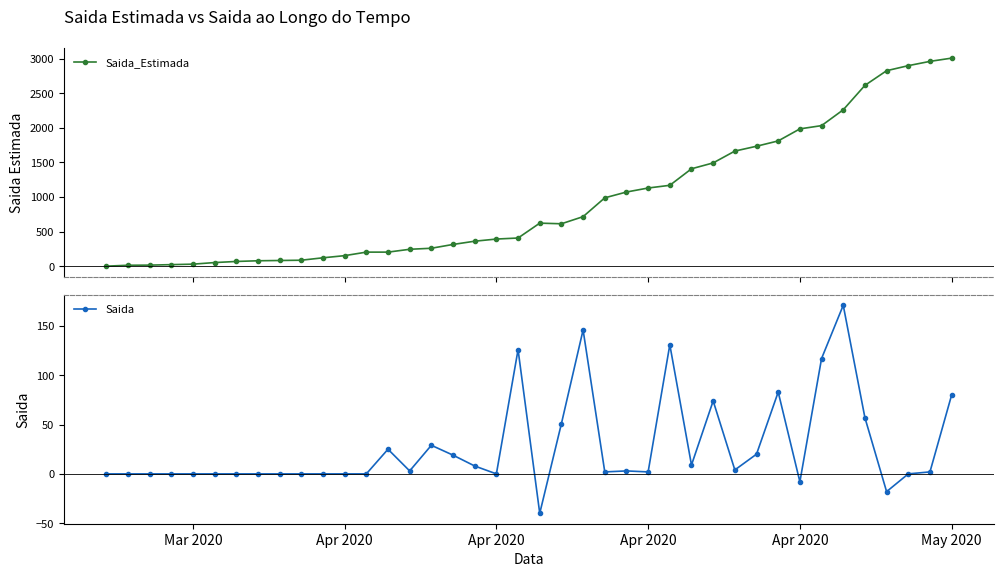

What are all the series names shown in the legend?

Saida_Estimada, Saida